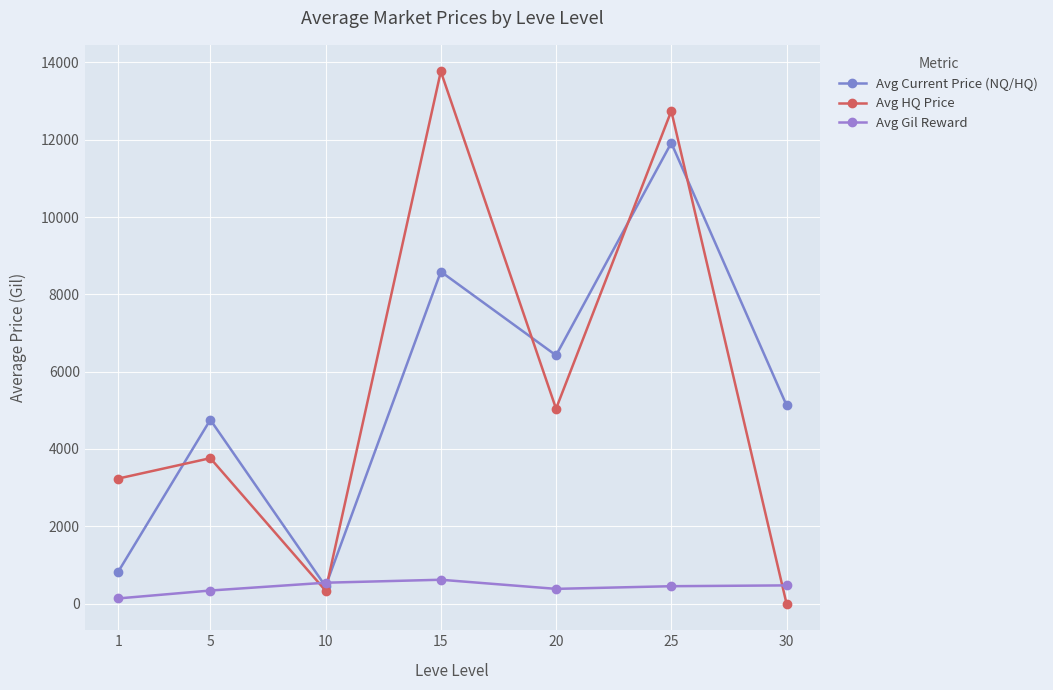

How many lines are shown in the chart?

3